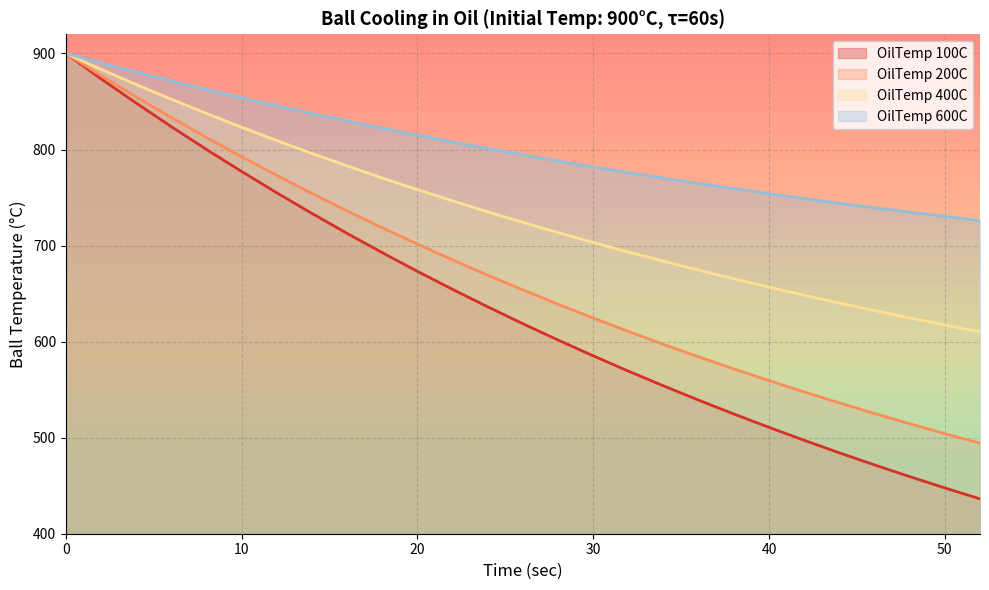

At how many categories does at least one series exceed 439?

27